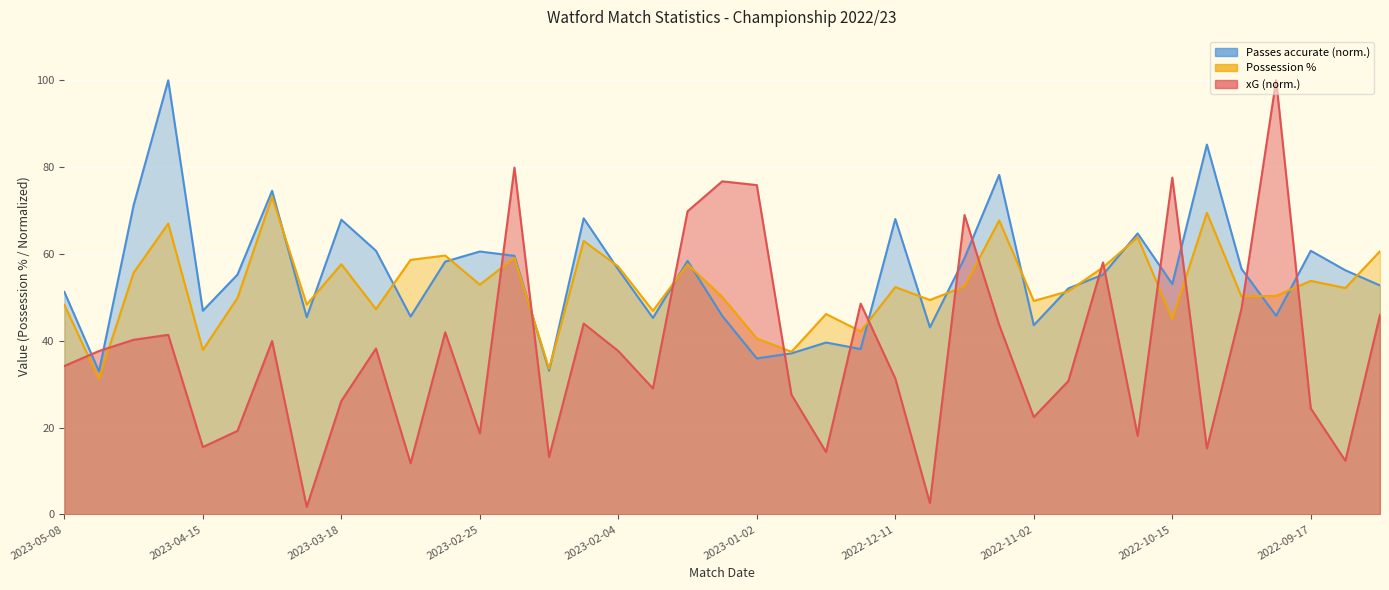

At 2023-05-08, list the series in order from largest to smallest.

Passes accurate, Possession %, xG